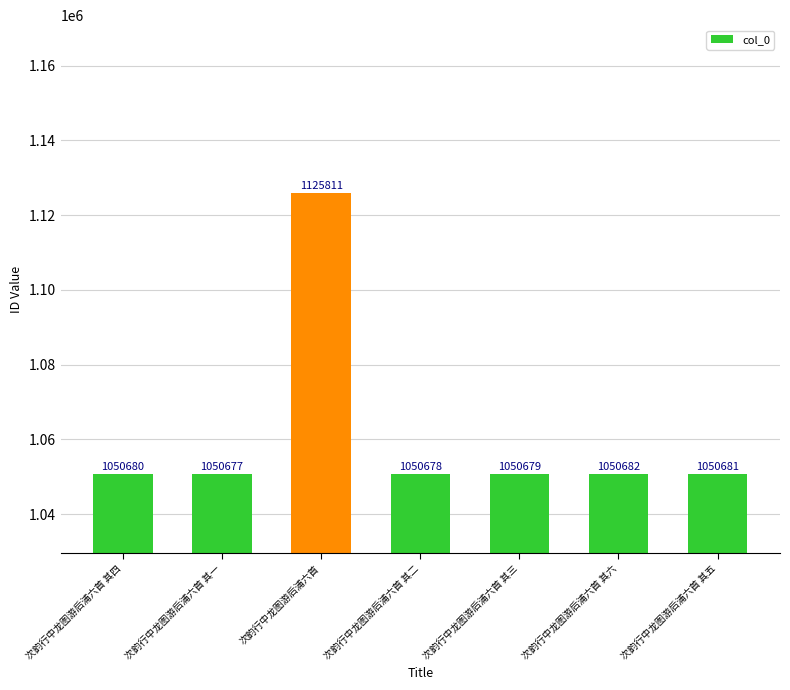

List the labels in order of value, smallest first.

次韵行中龙图游后浦六首 其一, 次韵行中龙图游后浦六首 其二, 次韵行中龙图游后浦六首 其三, 次韵行中龙图游后浦六首 其四, 次韵行中龙图游后浦六首 其五, 次韵行中龙图游后浦六首 其六, 次韵行中龙图游后浦六首